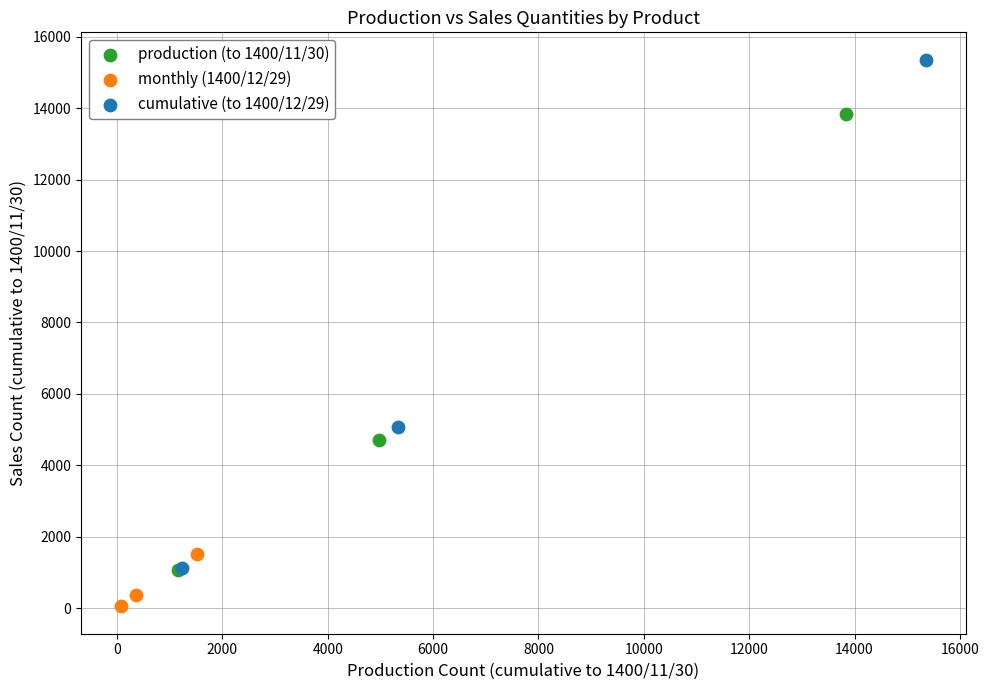

Which series contains the highest Y value?

cumulative (to 1400/12/29)